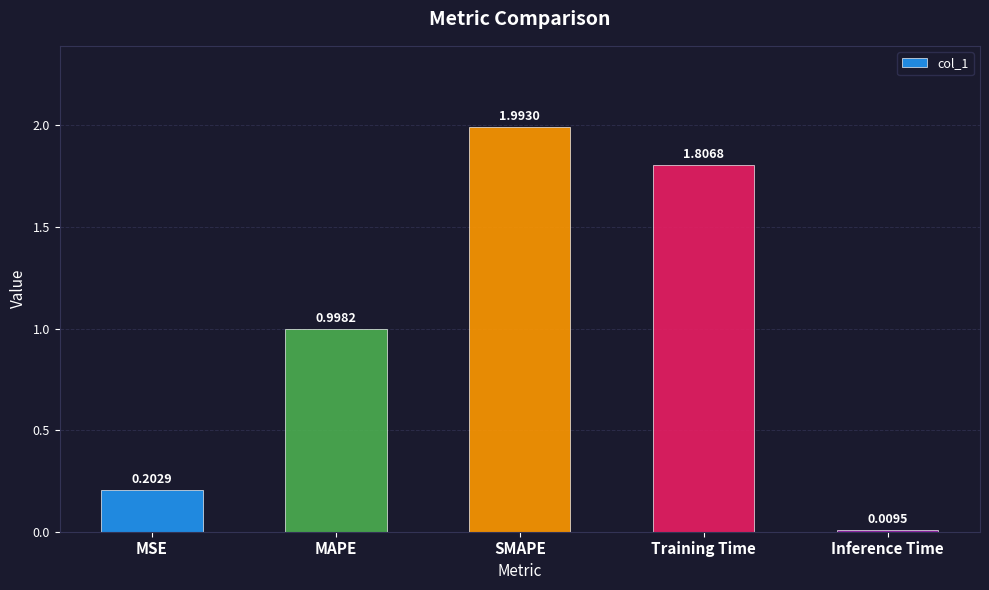

What is the average value?

1.0